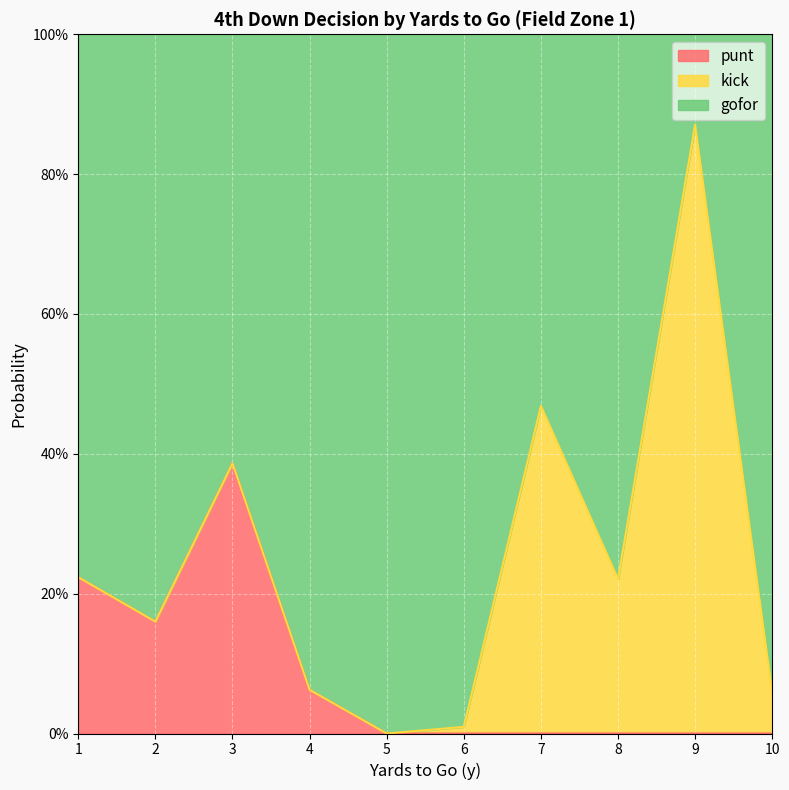

Which series has the largest total across all categories?

gofor